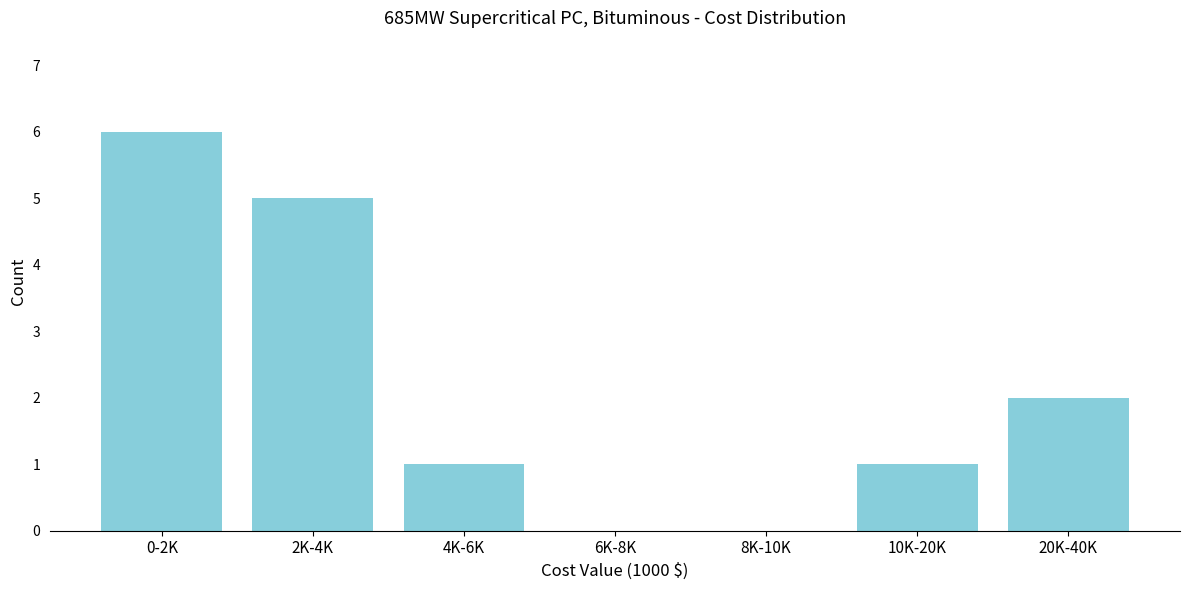

Reading left to right, extract all data points from this chart.

0-2K=6	2K-4K=5	4K-6K=1	6K-8K=0	8K-10K=0	10K-20K=1	20K-40K=2